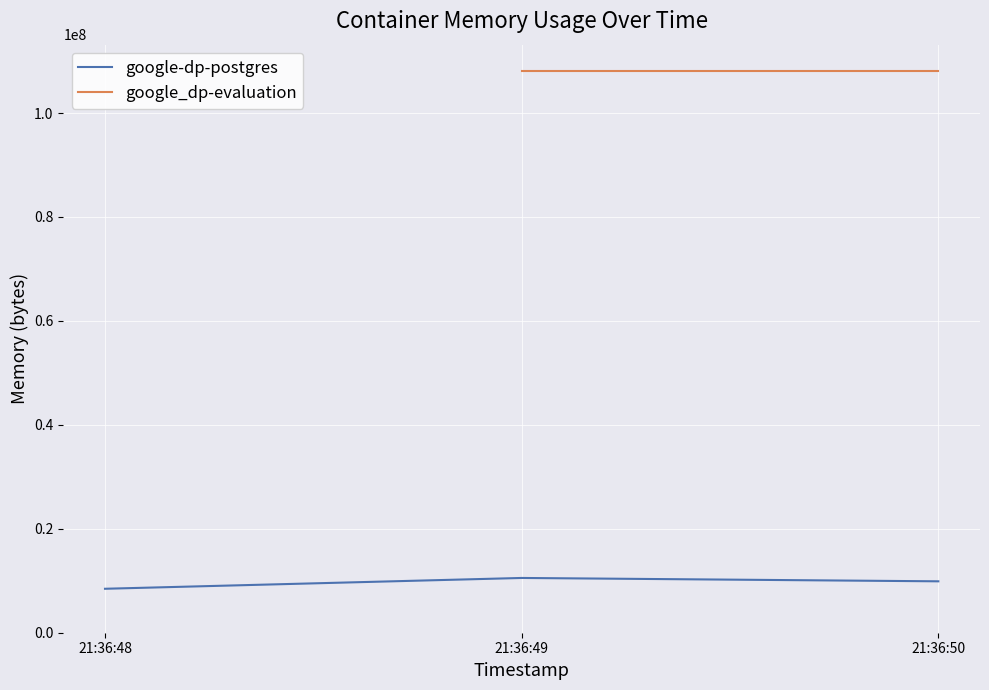

What is the value of the 3rd point from the left?

9891840